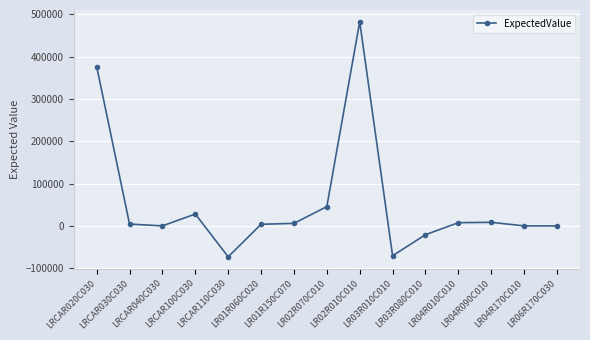

What is the value of the 1st point from the left?

376425.0